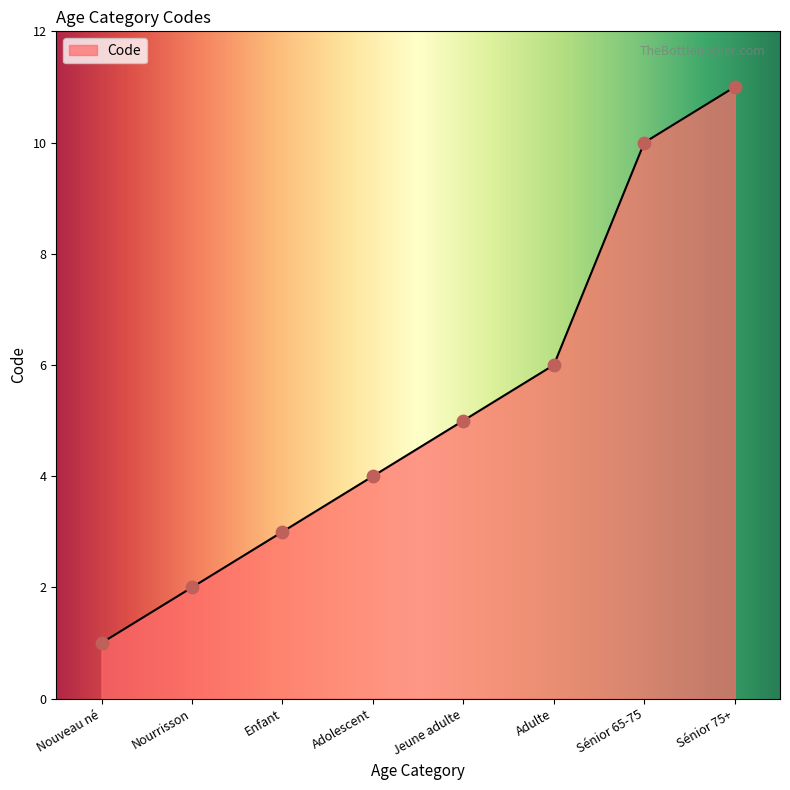

Approximately how many times larger is the value at Sénior 65-75 compared to Sénior 75+?

0.9